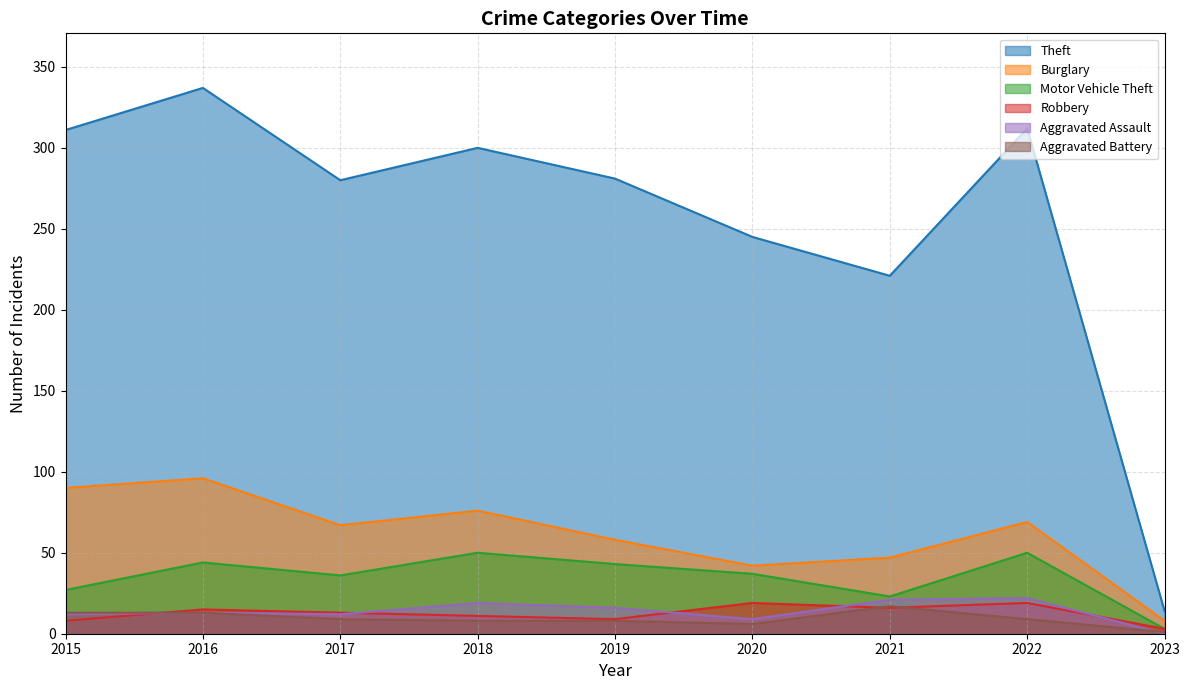

Where is the first local minimum for Robbery?

2019